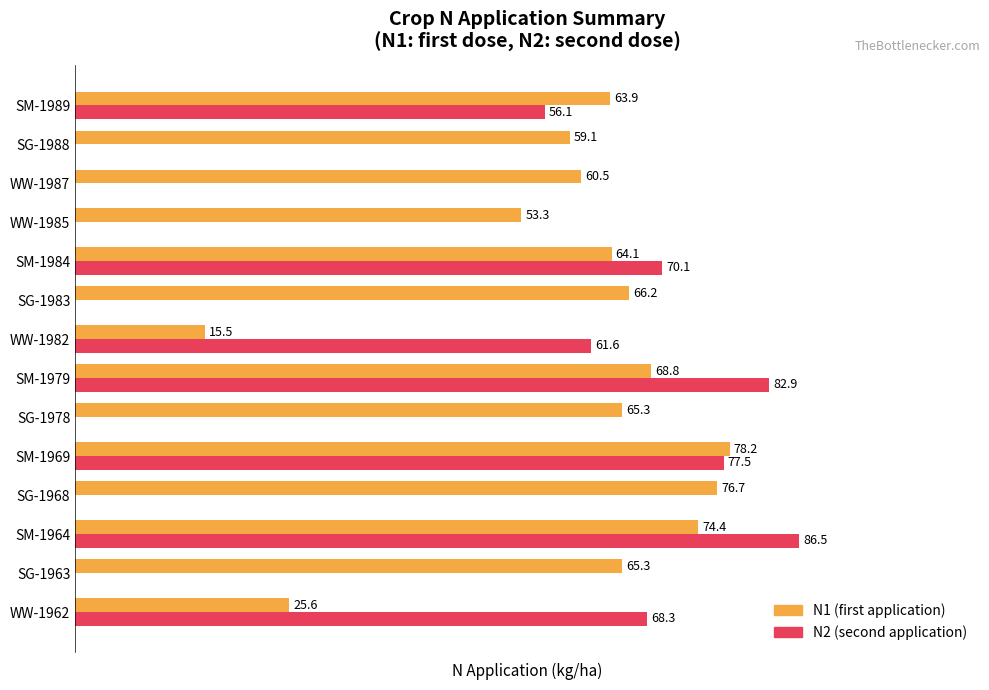

Is the value of N2 (second application) at WW-1982 greater than the value of N1 (first application) at WW-1985?

Yes